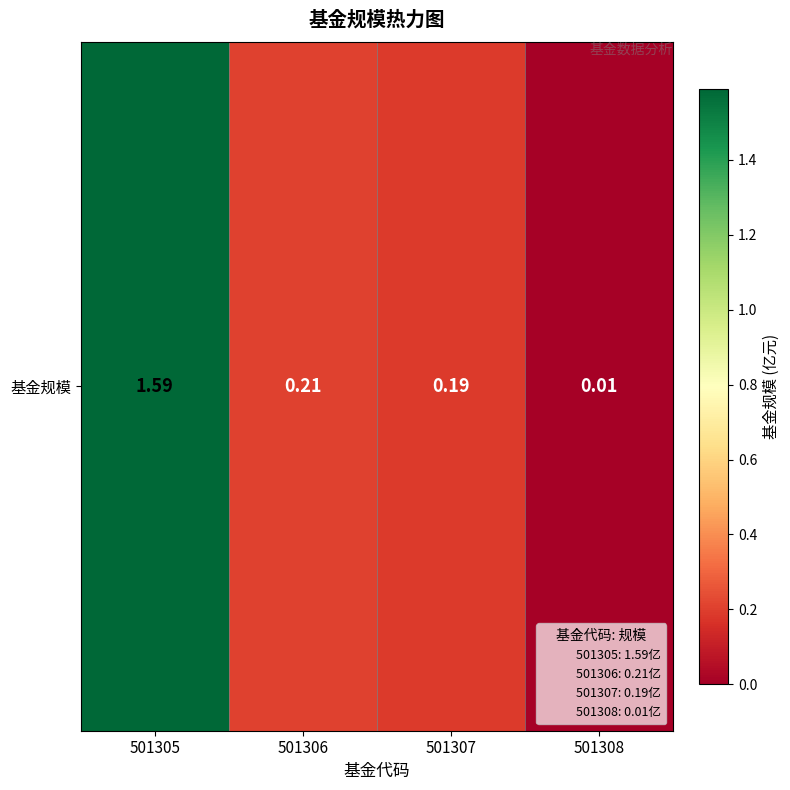

What is the sum of the values at 501307 and 501308?

0.2